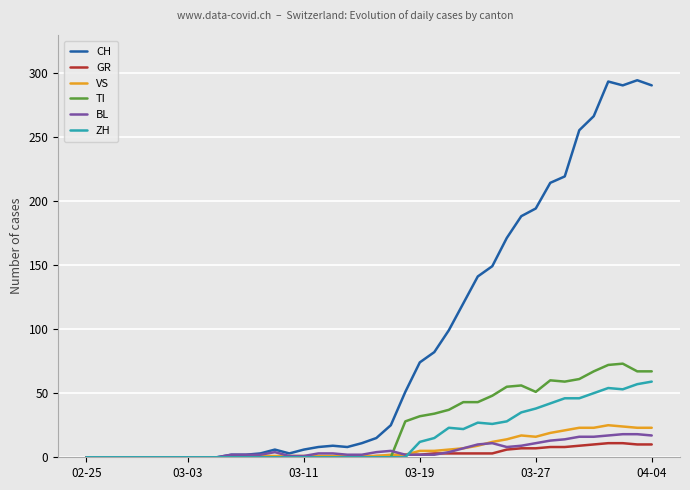

Which series has the widest spread of values?

CH